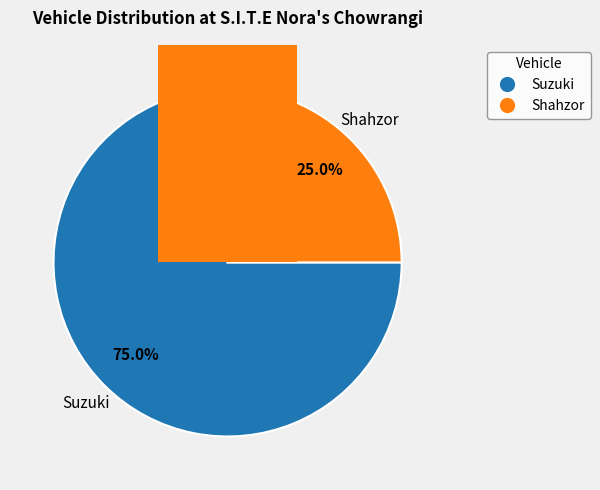

To the nearest percent, what is the combined percentage of suzuki and shahzor?

100%